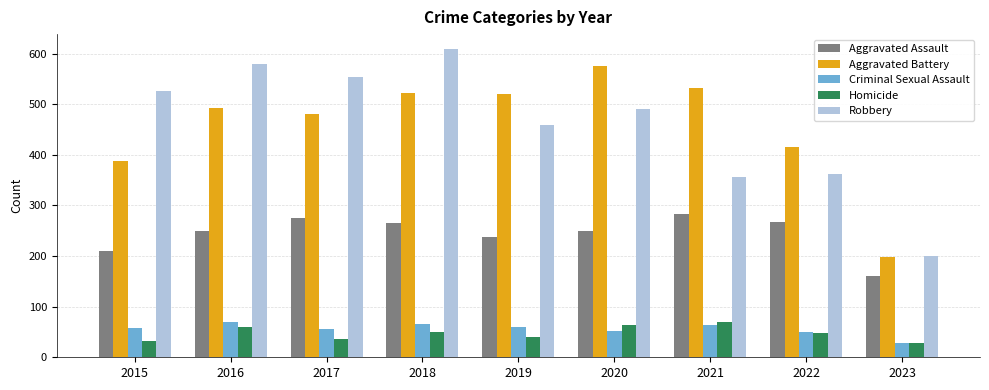

What is the smallest value displayed?

28